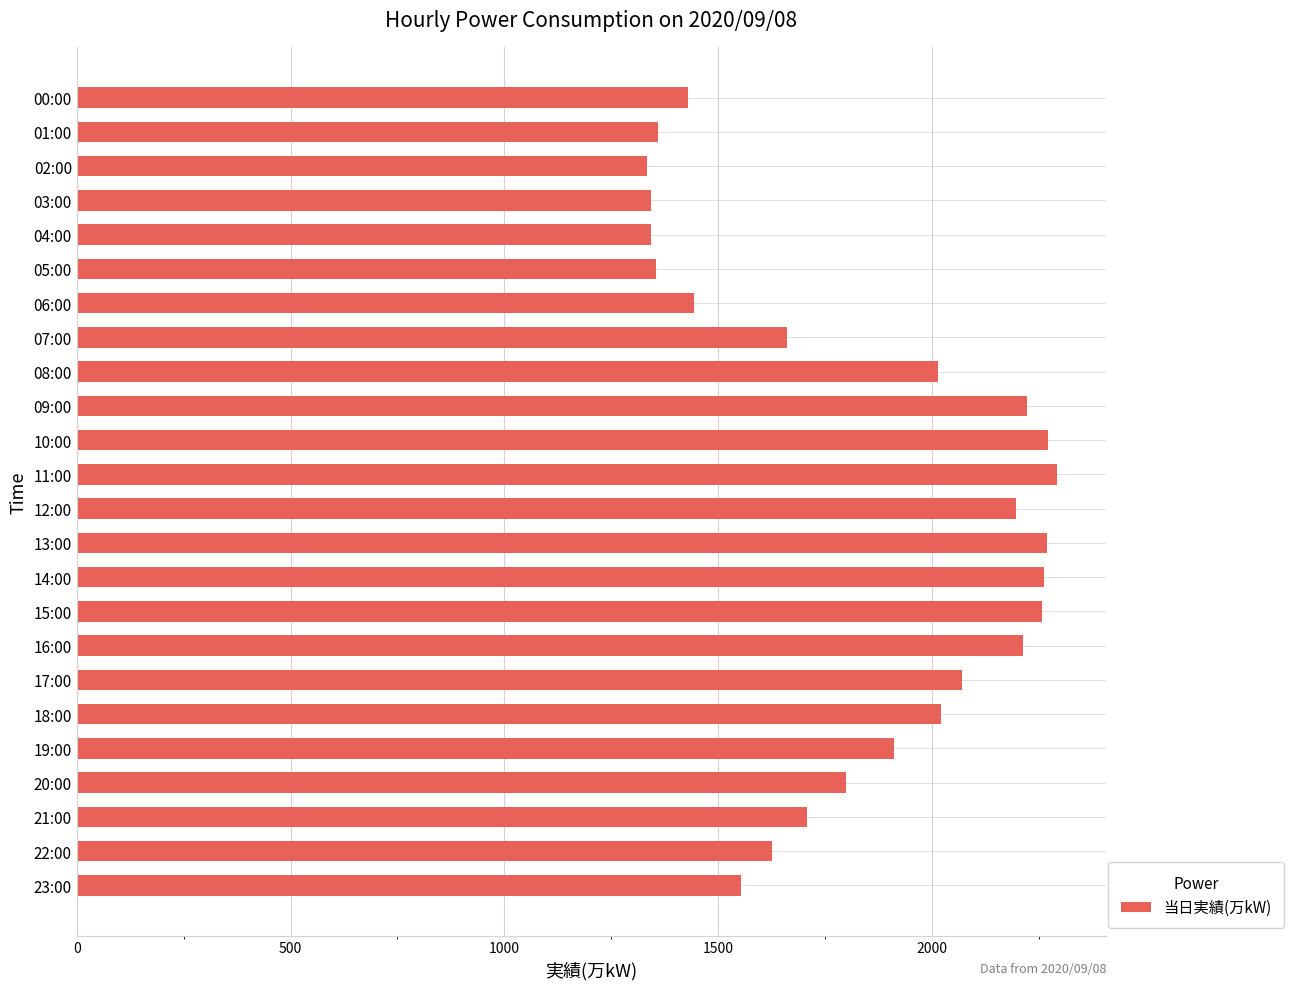

What is the value of the 4th bar from the top?

1342